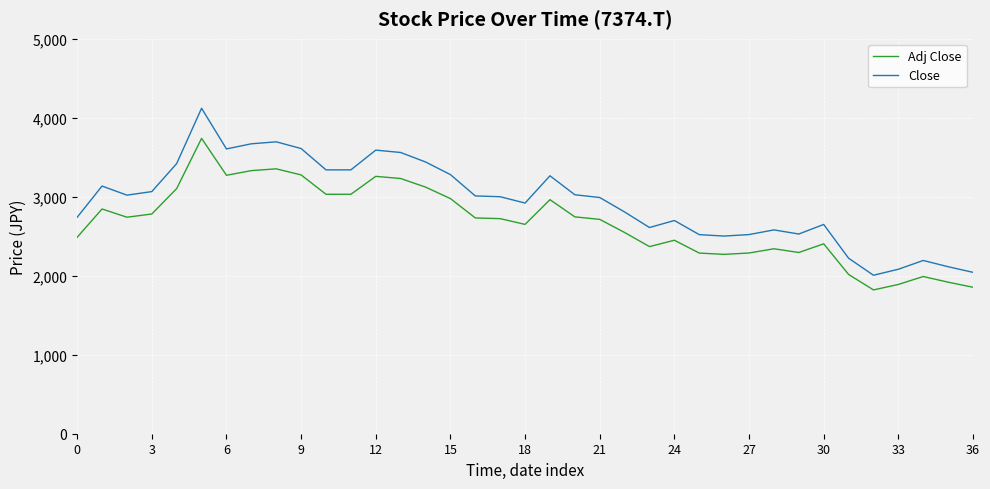

What is the lowest value of the Adj Close series?

1820.4